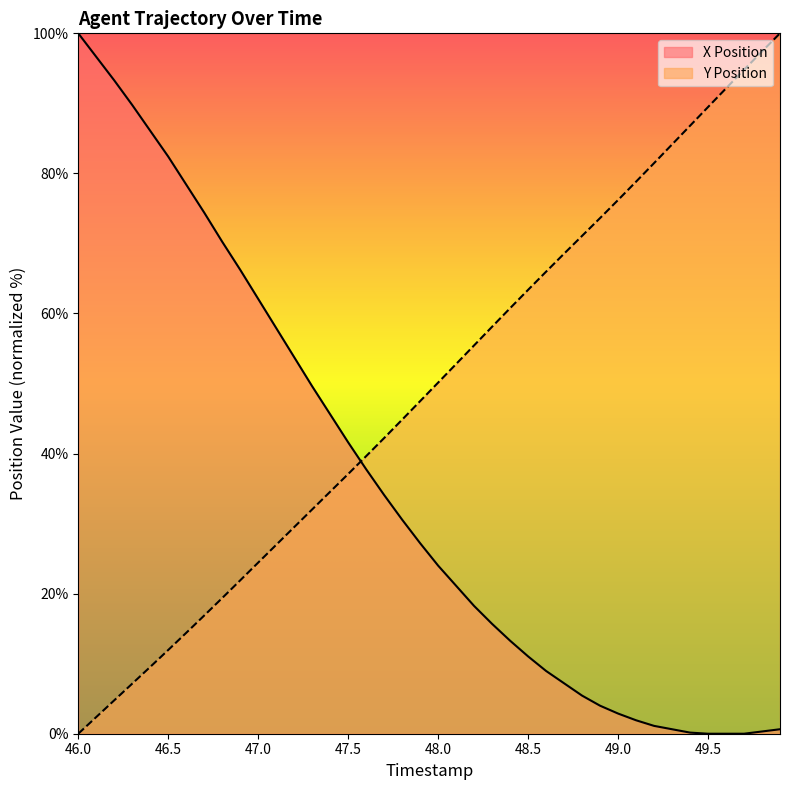

What is the difference between the maximum and minimum values in the X Position series?

100.0